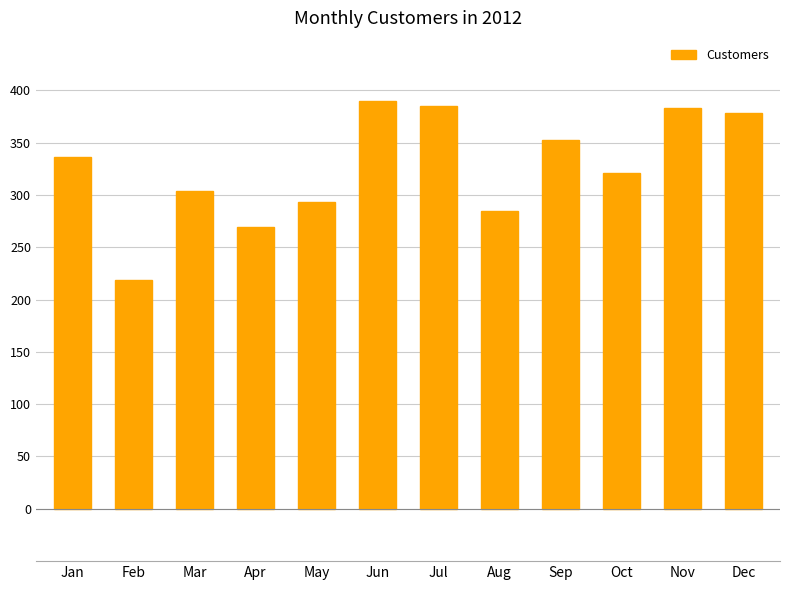

Reading left to right, transcribe all the data shown in this chart.

336	219	304	269	293	390	385	285	352	321	383	378